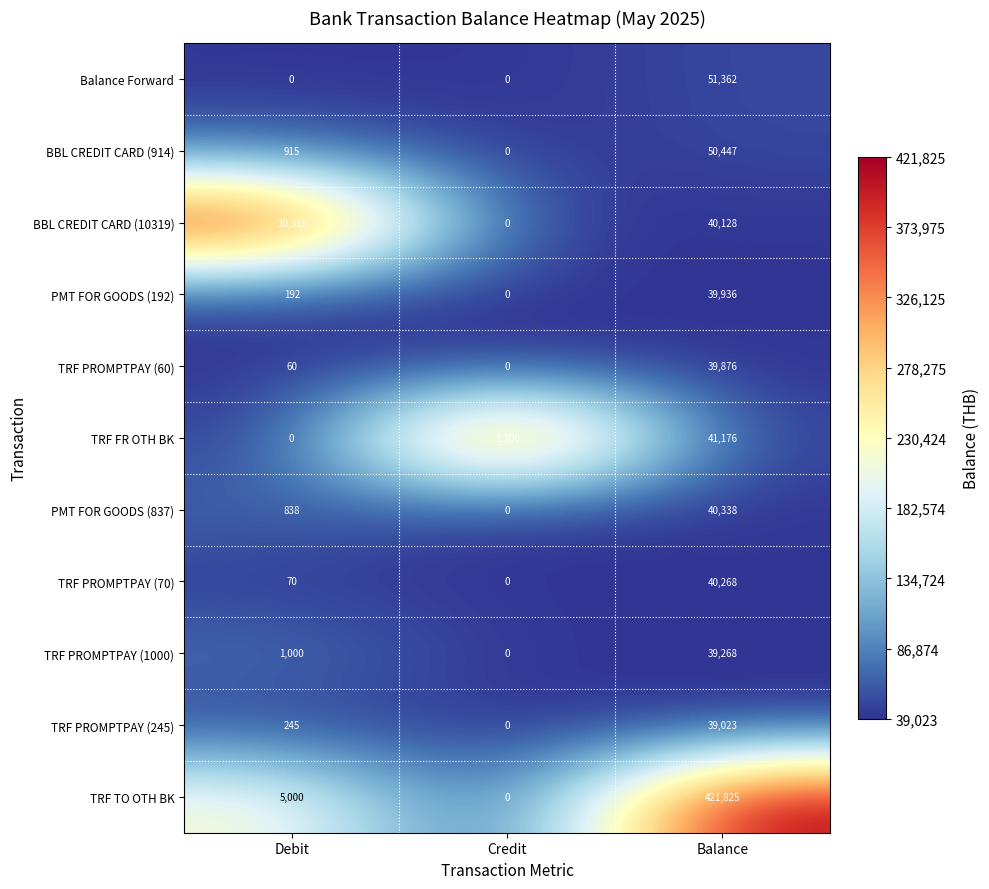

Is it true that TRF TO OTH BK equals 0 at Credit?

True